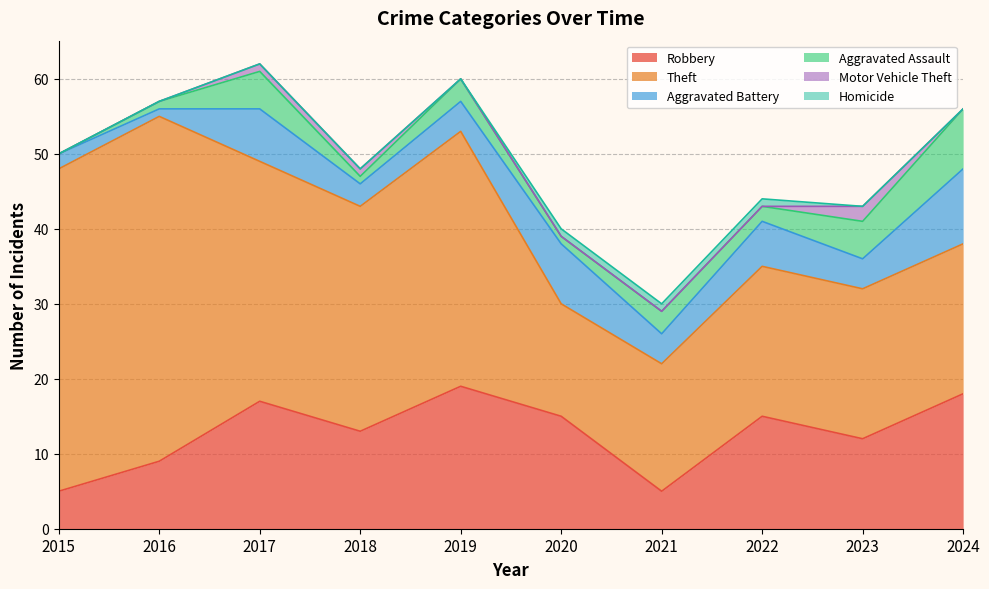

How many data points in Theft are less than 30?

5